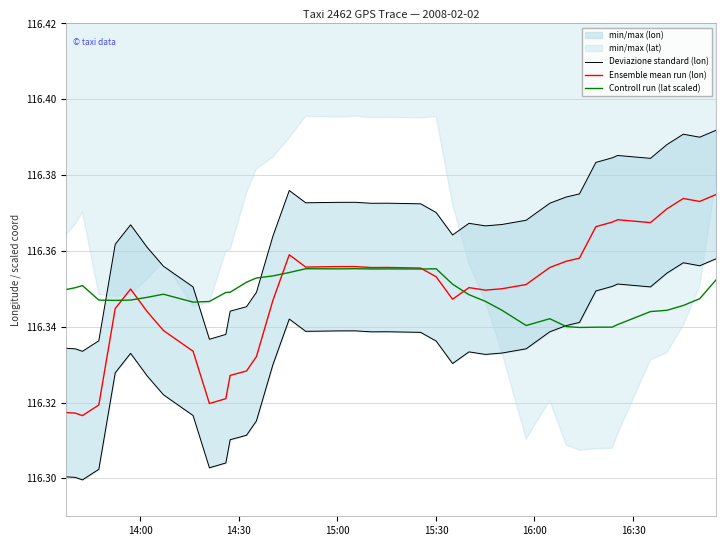

How many lines are shown in the chart?

3